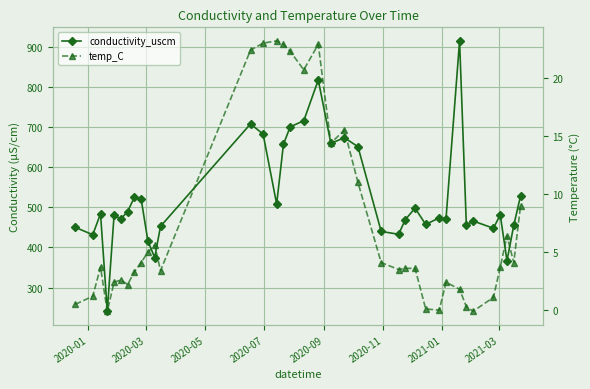

How many values in the temp_C series exceed 3?

24